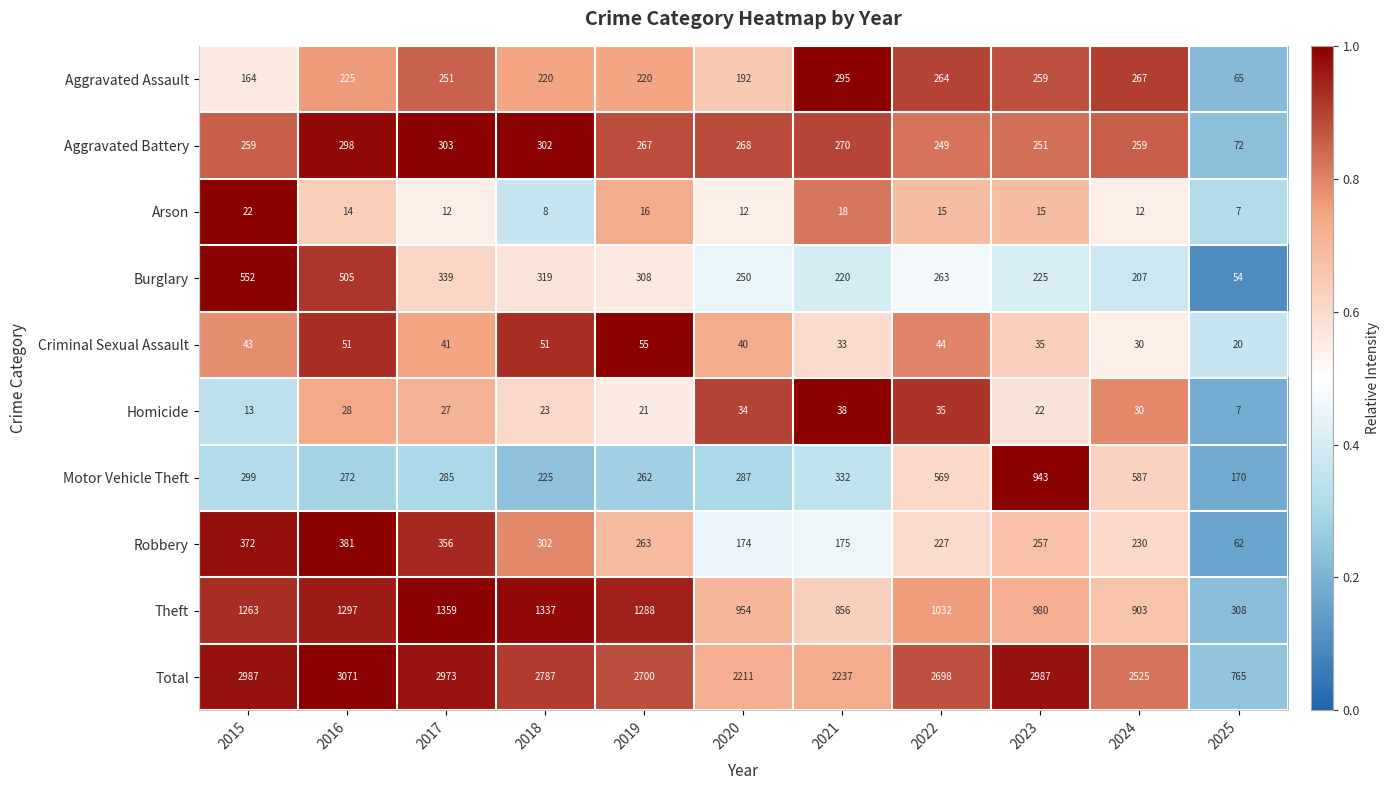

What is the smallest value displayed?

7